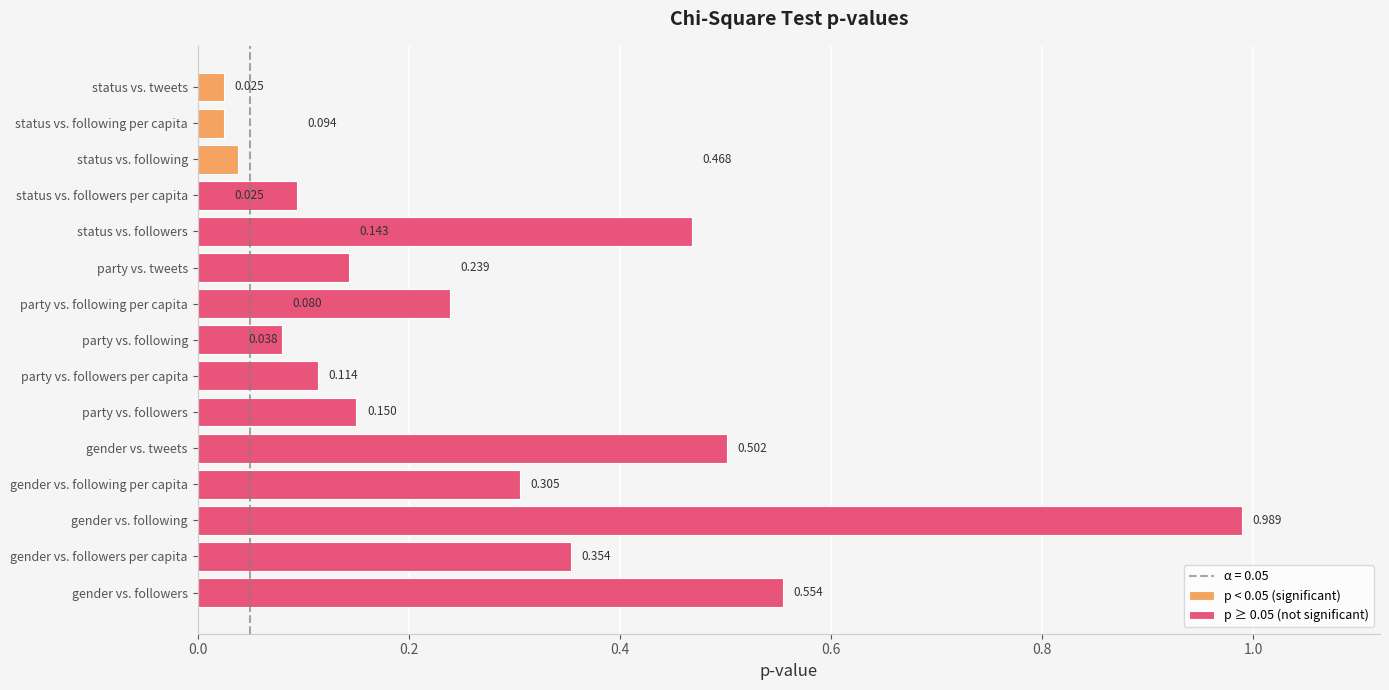

List the labels in order of value, smallest first.

status vs. tweets, status vs. followers per capita, party vs. following, party vs. following per capita, status vs. following per capita, party vs. followers per capita, status vs. followers, party vs. followers, party vs. tweets, gender vs. following per capita, gender vs. followers per capita, status vs. following, gender vs. tweets, gender vs. followers, gender vs. following